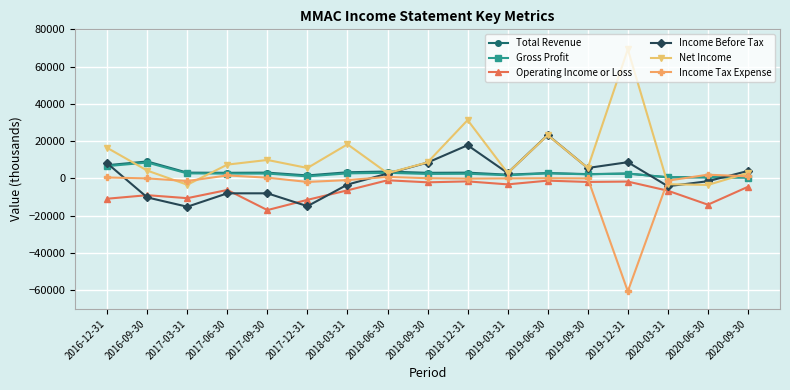

Is this an area chart (filled region under the line)?

No